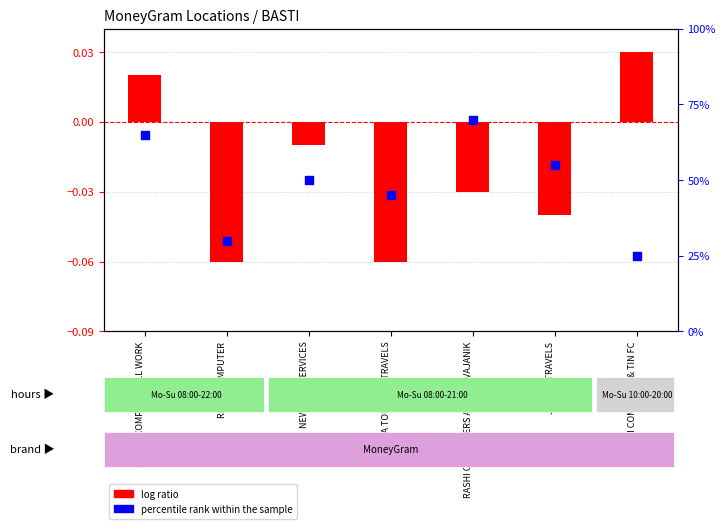

What is the total value across all series at JAYANT TRAVELS?

55.0